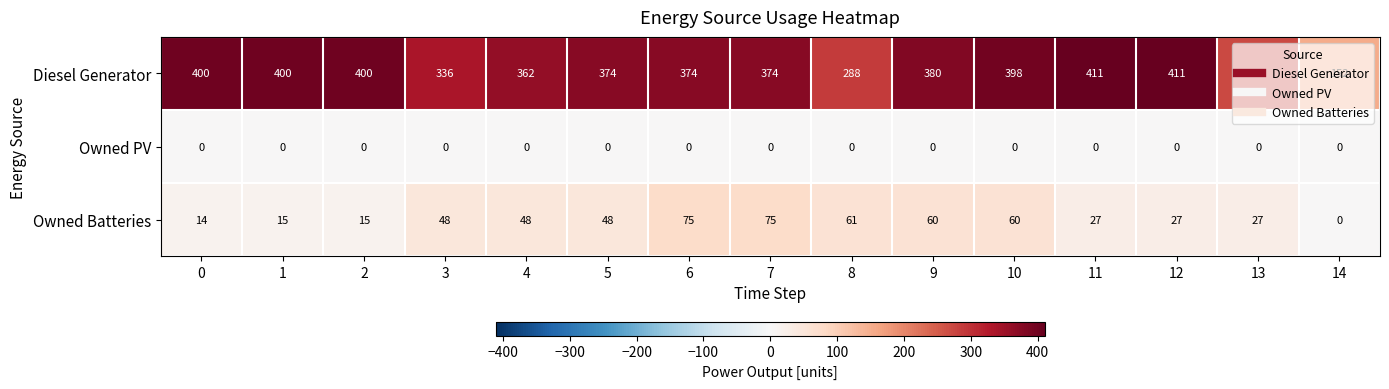

How many positive values does the Owned Batteries series have?

14